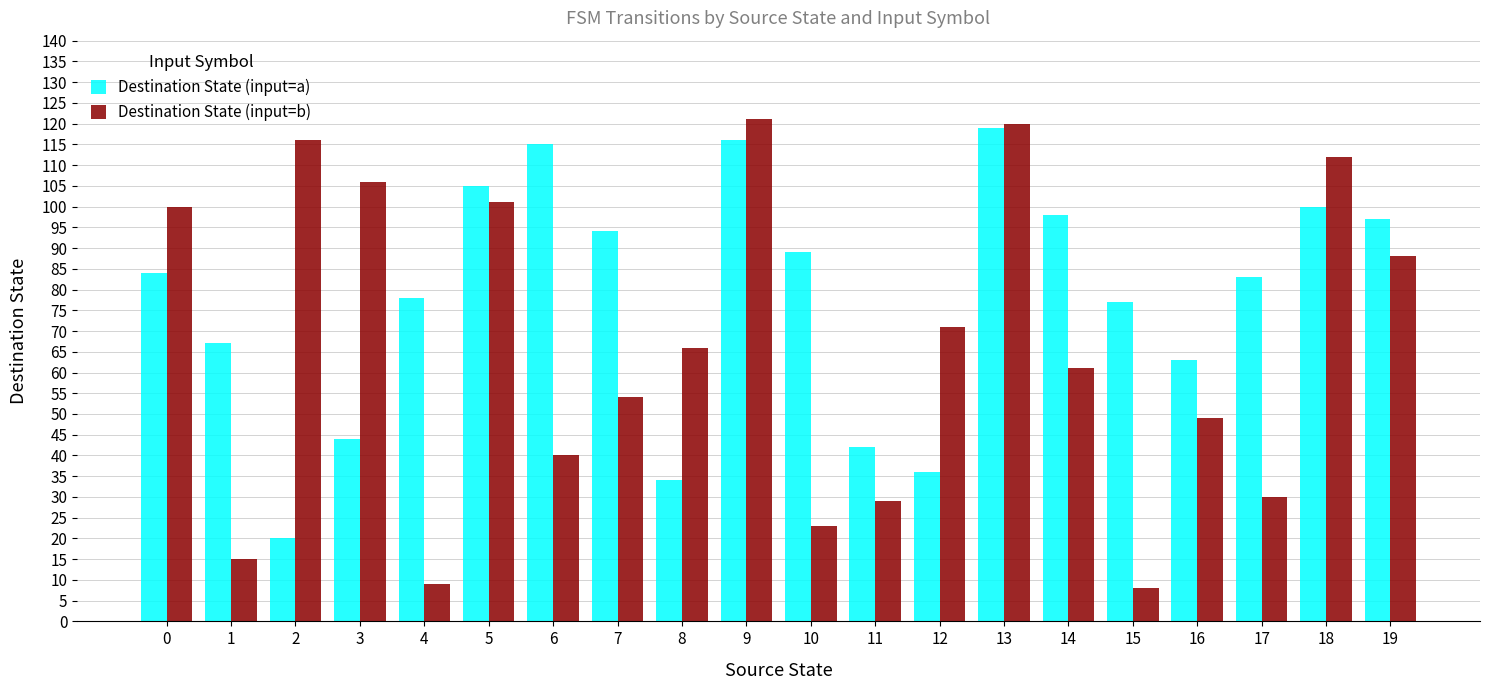

Which series changed the most between 5 and 17?

Destination State (input=b)